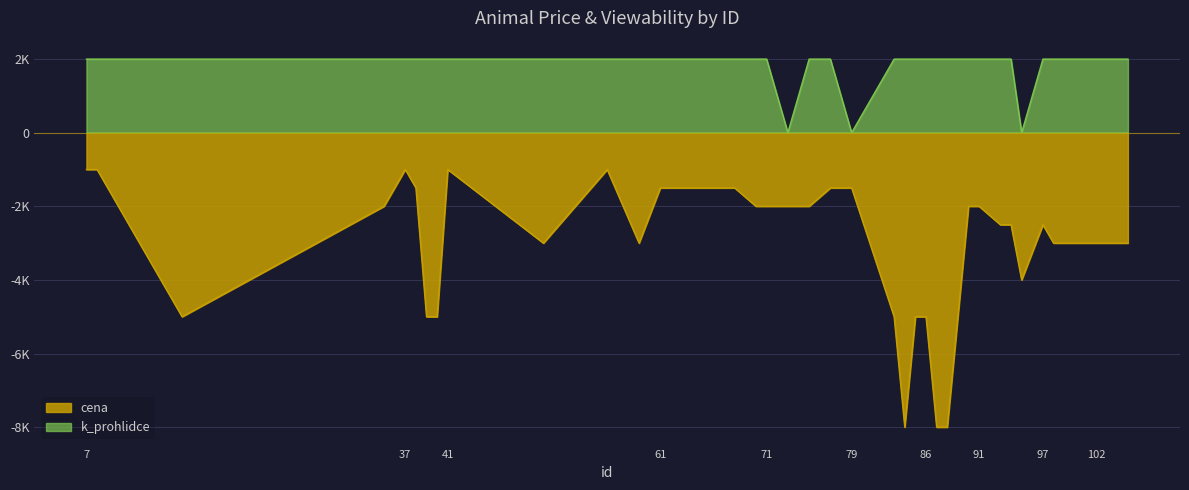

Reading right to left, what are all the values shown in this chart?

cena: 105=-3000	104=-3000	103=-3000	102=-3000	100=-3000	99=-3000	98=-3000	97=-2500	95=-4000	94=-2500	93=-2500	91=-2000	90=-2000	88=-8000	87=-8000	86=-5000	85=-5000	84=-8000	83=-5000	79=-1500	77=-1500	75=-2000	73=-2000	71=-2000	70=-2000	68=-1500	67=-1500	61=-1500	59=-3000	56=-1000	50=-3000	41=-1000	40=-5000	39=-5000	38=-1500	37=-1000	35=-2000	16=-5000	8=-1000	7=-1000
k_prohlidce: 105=2000	104=2000	103=2000	102=2000	100=2000	99=2000	98=2000	97=2000	95=0	94=2000	93=2000	91=2000	90=2000	88=2000	87=2000	86=2000	85=2000	84=2000	83=2000	79=0	77=2000	75=2000	73=0	71=2000	70=2000	68=2000	67=2000	61=2000	59=2000	56=2000	50=2000	41=2000	40=2000	39=2000	38=2000	37=2000	35=2000	16=2000	8=2000	7=2000